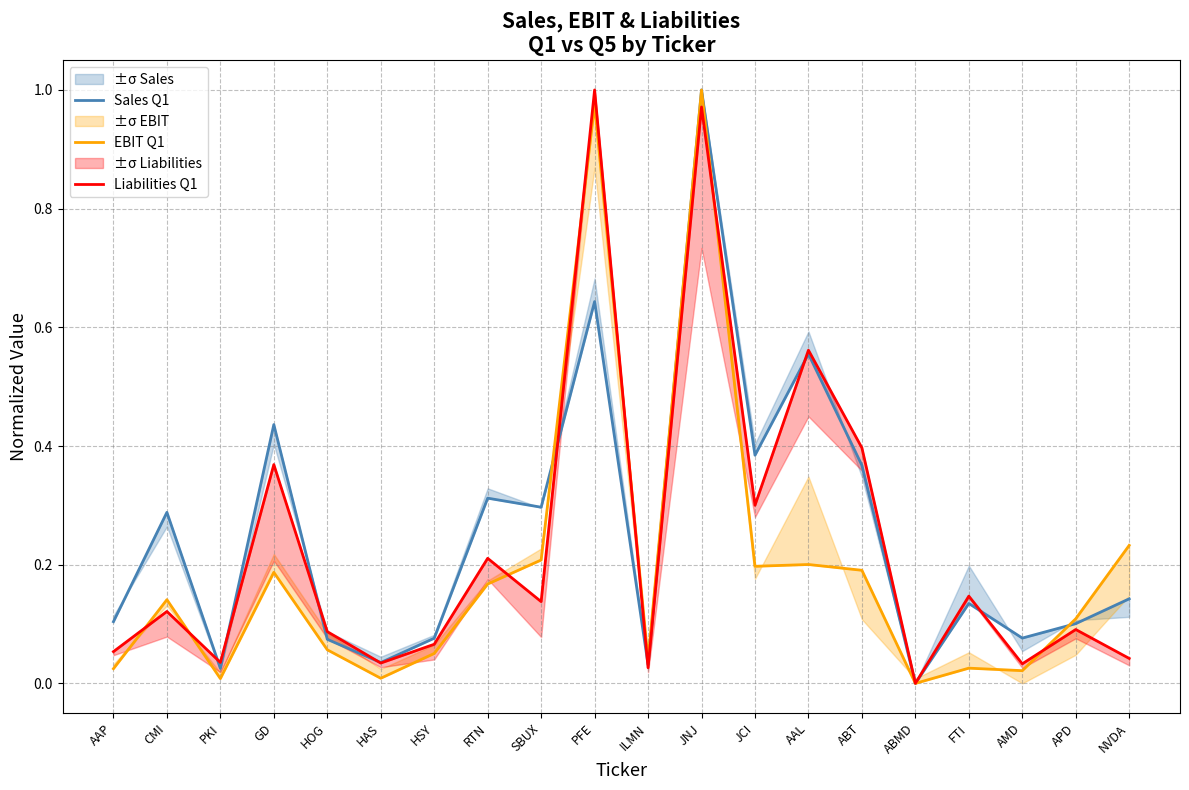

Which series ends up on top after the final intersection of EBIT Q1 and Liabilities Q1?

EBIT Q1